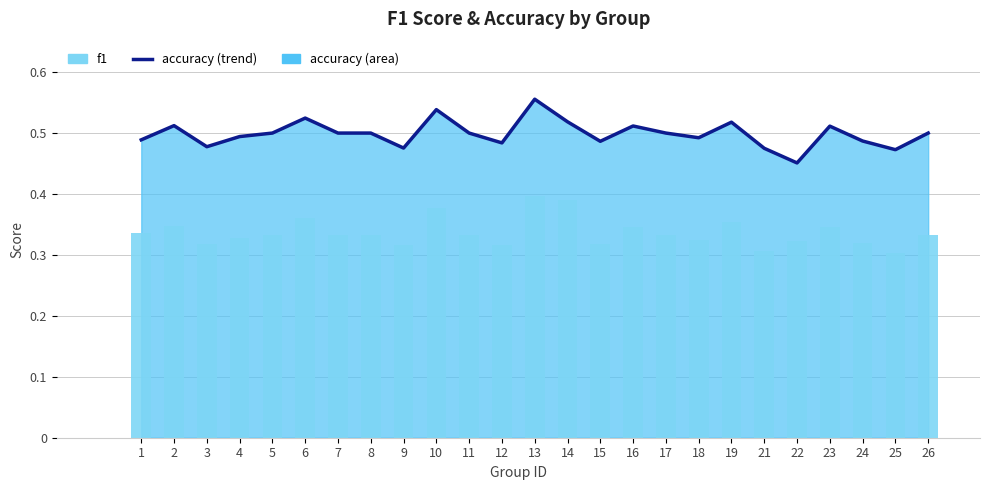

Which has a higher value, 21 or 2?

2